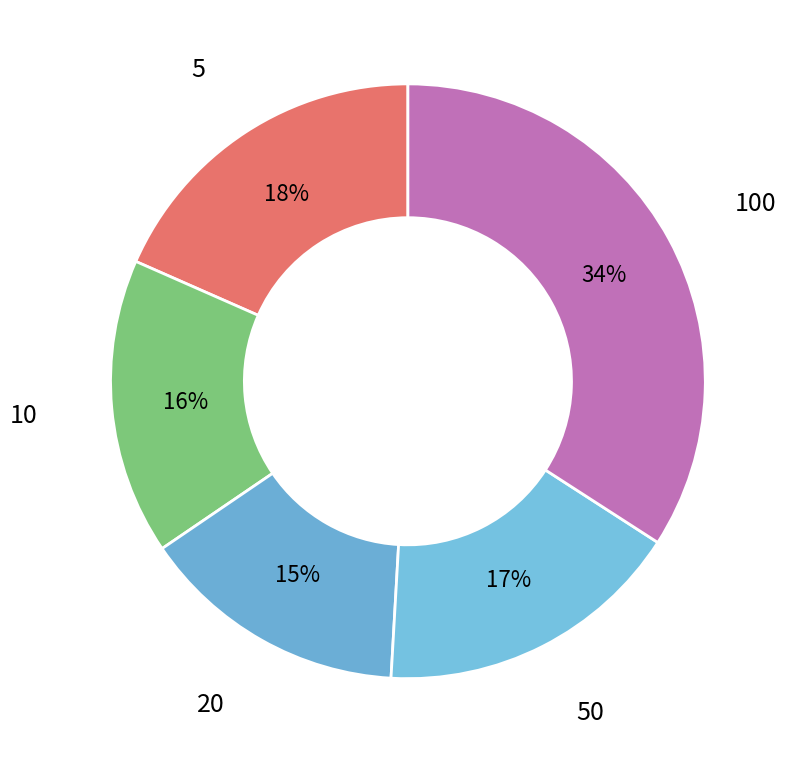

How many segments does this pie chart have?

5